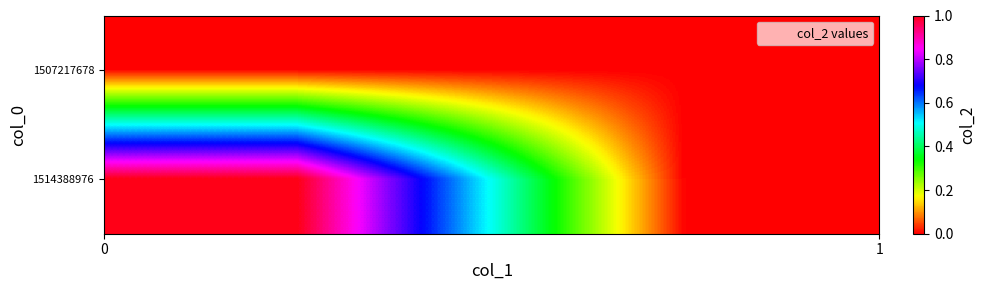

Reading left to right, extract all data points from this chart.

1507217678: 0	0
1514388976: 1	0